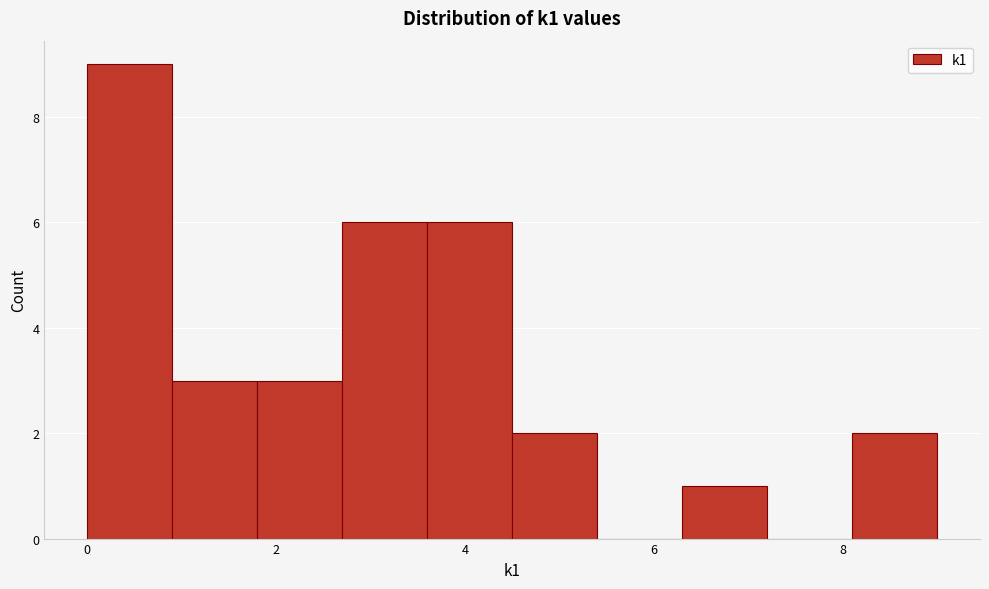

Reading left to right, transcribe this chart: for each bar, give the range it covers on the x-axis and its height. Neither the bar edges nor the heights are printed on the chart, so give them approximately, as read against the axes.

0.0 to 0.9: 9
0.9 to 1.8: 3
1.8 to 2.7: 3
2.7 to 3.6: 6
3.6 to 4.5: 6
4.5 to 5.4: 2
5.4 to 6.3: 0
6.3 to 7.2: 1
7.2 to 8.1: 0
8.1 to 9.0: 2